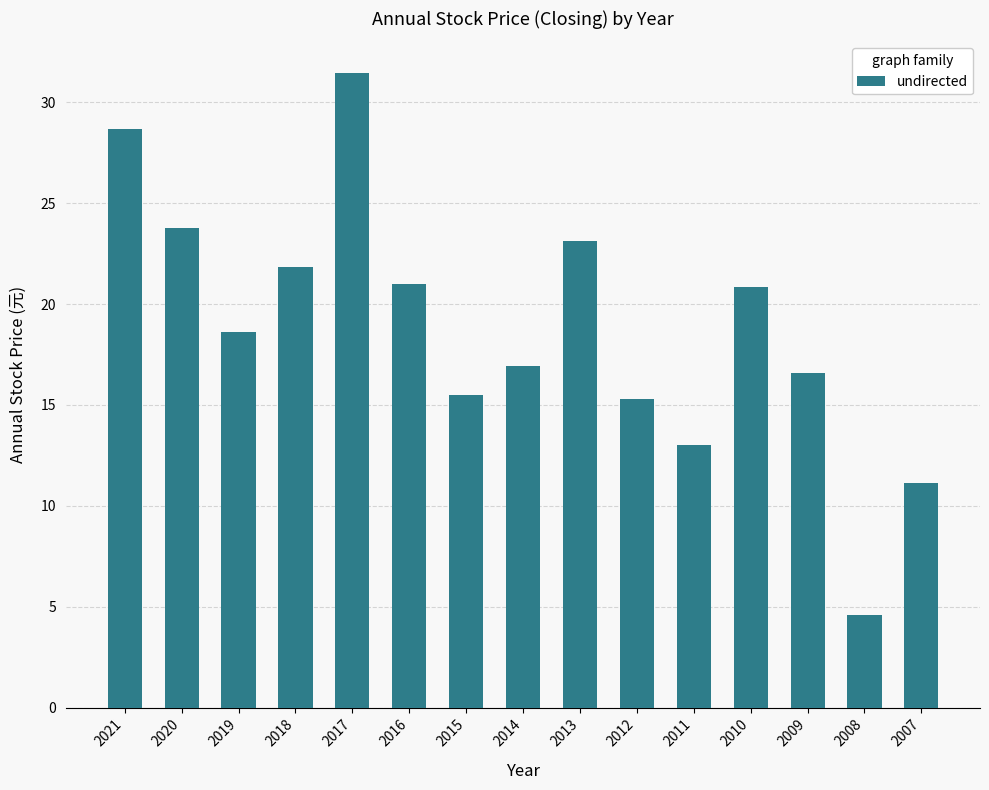

Are the bars horizontal?

No